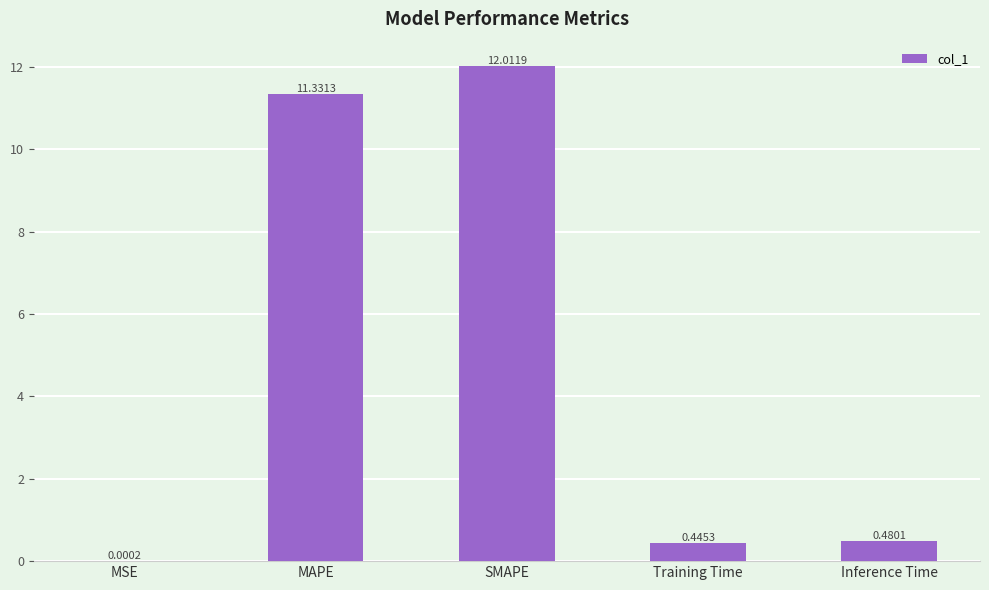

Read the value at SMAPE.

12.0